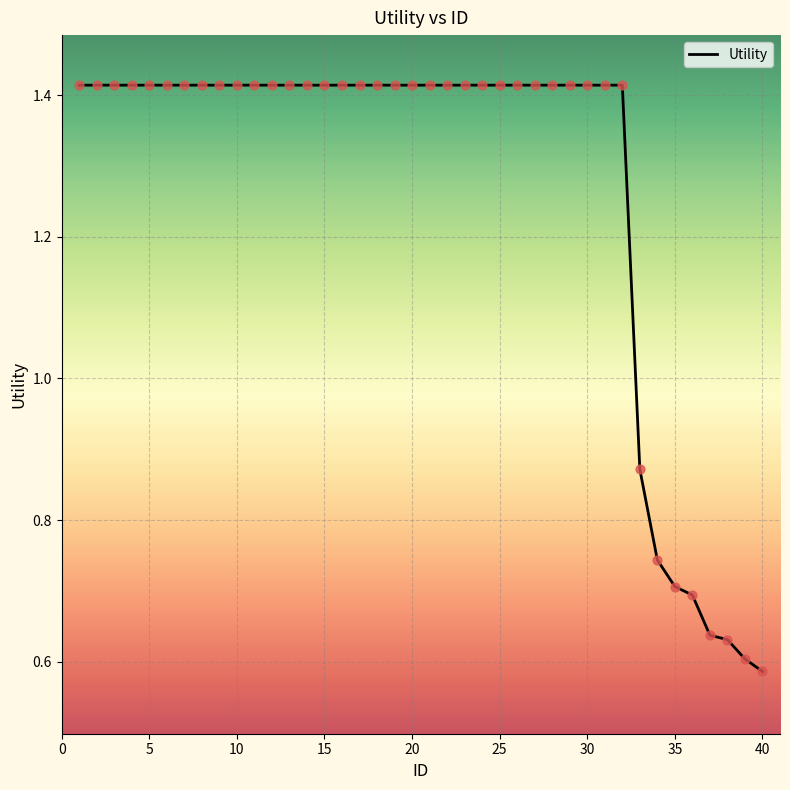

Does the chart have visible grid lines?

Yes